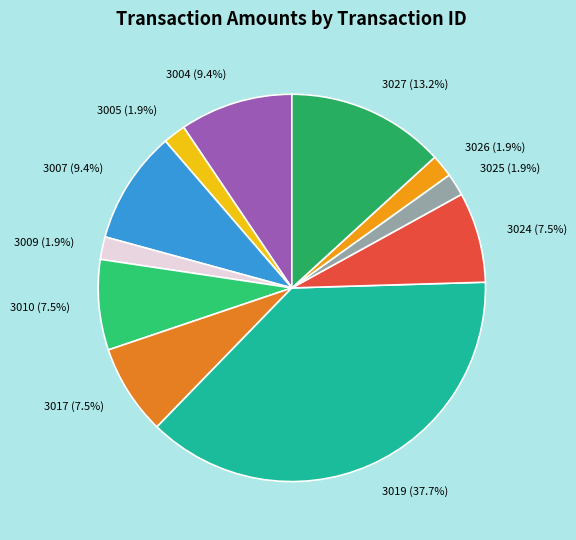

Is there any slice that represents more than half of the pie?

No